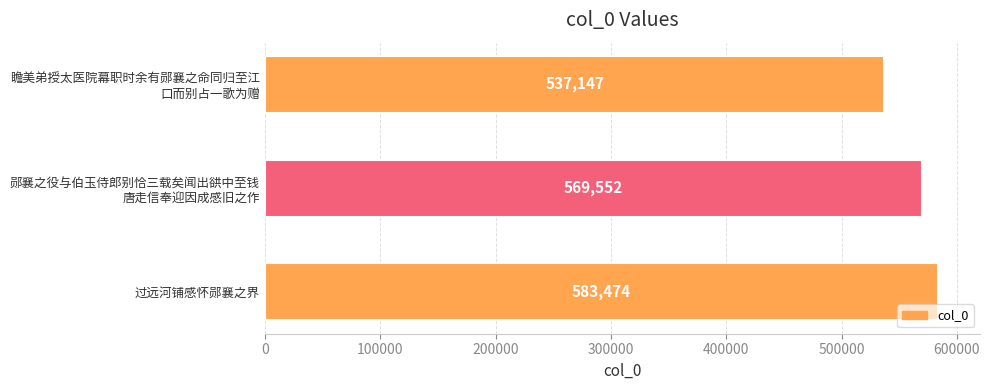

The chart shows a value of 904900 at 过远河铺感怀郧襄之界. True or false?

False